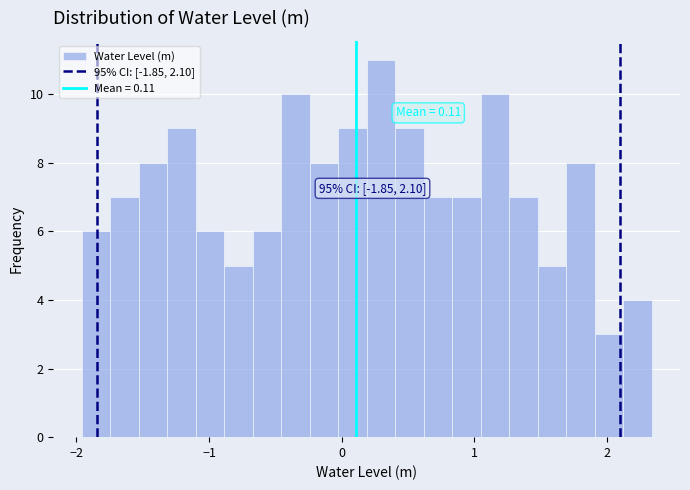

Around what value on the x-axis is the tallest bar? Give the approximate position of its centre, as read against the axis.

0.3